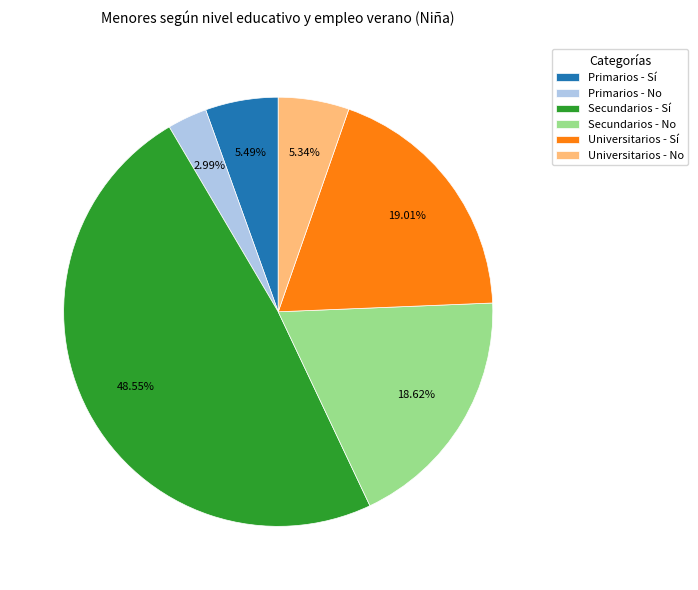

What percentage is the Universitarios - Sí slice, to the nearest percent?

19%